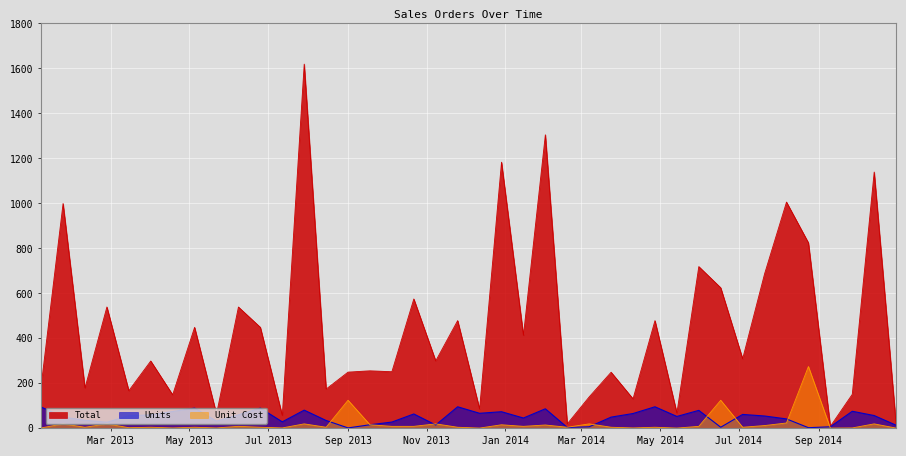

How many series are shown in this chart?

3